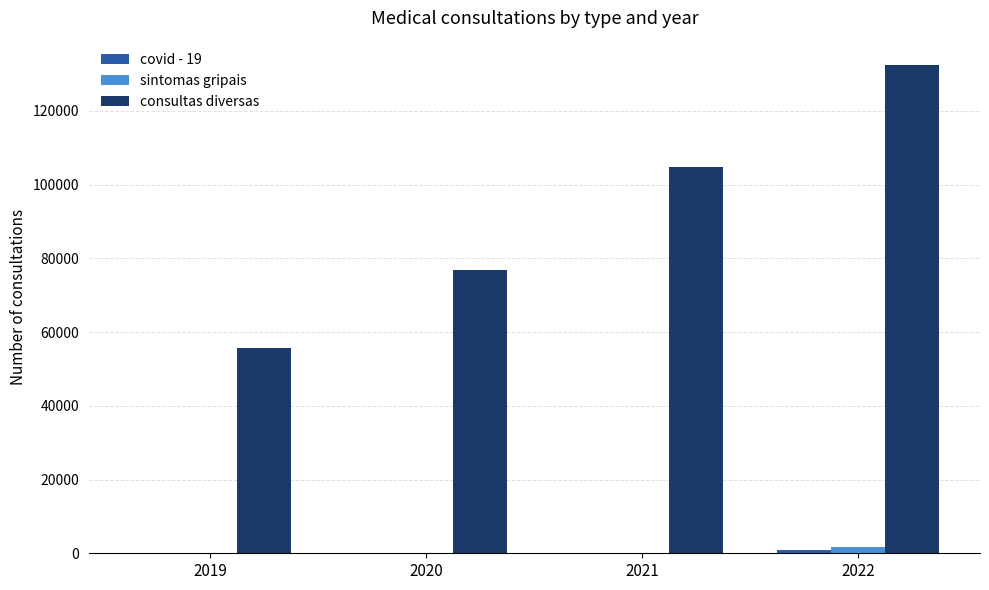

Which series has the largest total across all categories?

consultas diversas